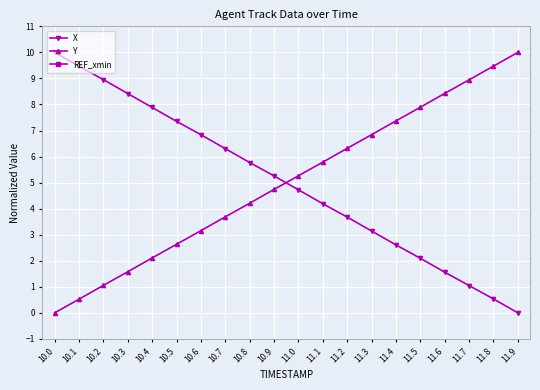

Reading left to right, transcribe all the data shown in this chart.

X: 10.0=10.0	10.1=9.5	10.2=9.0	10.3=8.4	10.4=7.9	10.5=7.4	10.6=6.8	10.7=6.3	10.8=5.8	10.9=5.3	11.0=4.7	11.1=4.2	11.2=3.7	11.3=3.1	11.4=2.6	11.5=2.1	11.6=1.6	11.7=1.0	11.8=0.5	11.9=0.0
Y: 10.0=0.0	10.1=0.5	10.2=1.1	10.3=1.6	10.4=2.1	10.5=2.6	10.6=3.2	10.7=3.7	10.8=4.2	10.9=4.7	11.0=5.3	11.1=5.8	11.2=6.3	11.3=6.8	11.4=7.4	11.5=7.9	11.6=8.4	11.7=8.9	11.8=9.5	11.9=10.0
REF_xmin: 10.0=-31.2	10.1=-31.2	10.2=-31.2	10.3=-31.2	10.4=-31.2	10.5=-31.2	10.6=-31.2	10.7=-31.2	10.8=-31.2	10.9=-31.2	11.0=-31.2	11.1=-31.2	11.2=-31.2	11.3=-31.2	11.4=-31.2	11.5=-31.2	11.6=-31.2	11.7=-31.2	11.8=-31.2	11.9=-31.2